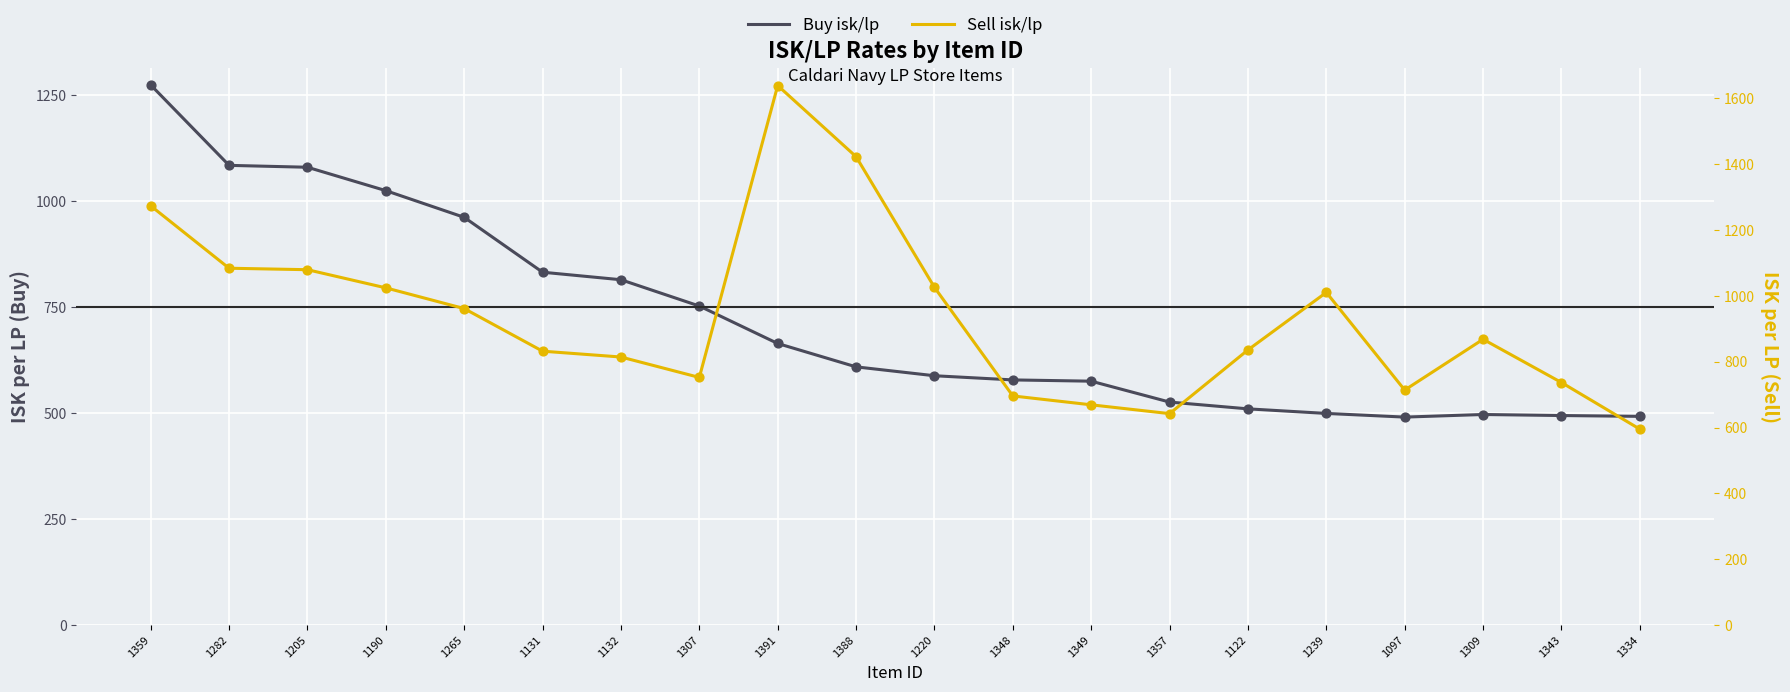

At how many categories does at least one series exceed 980?

8